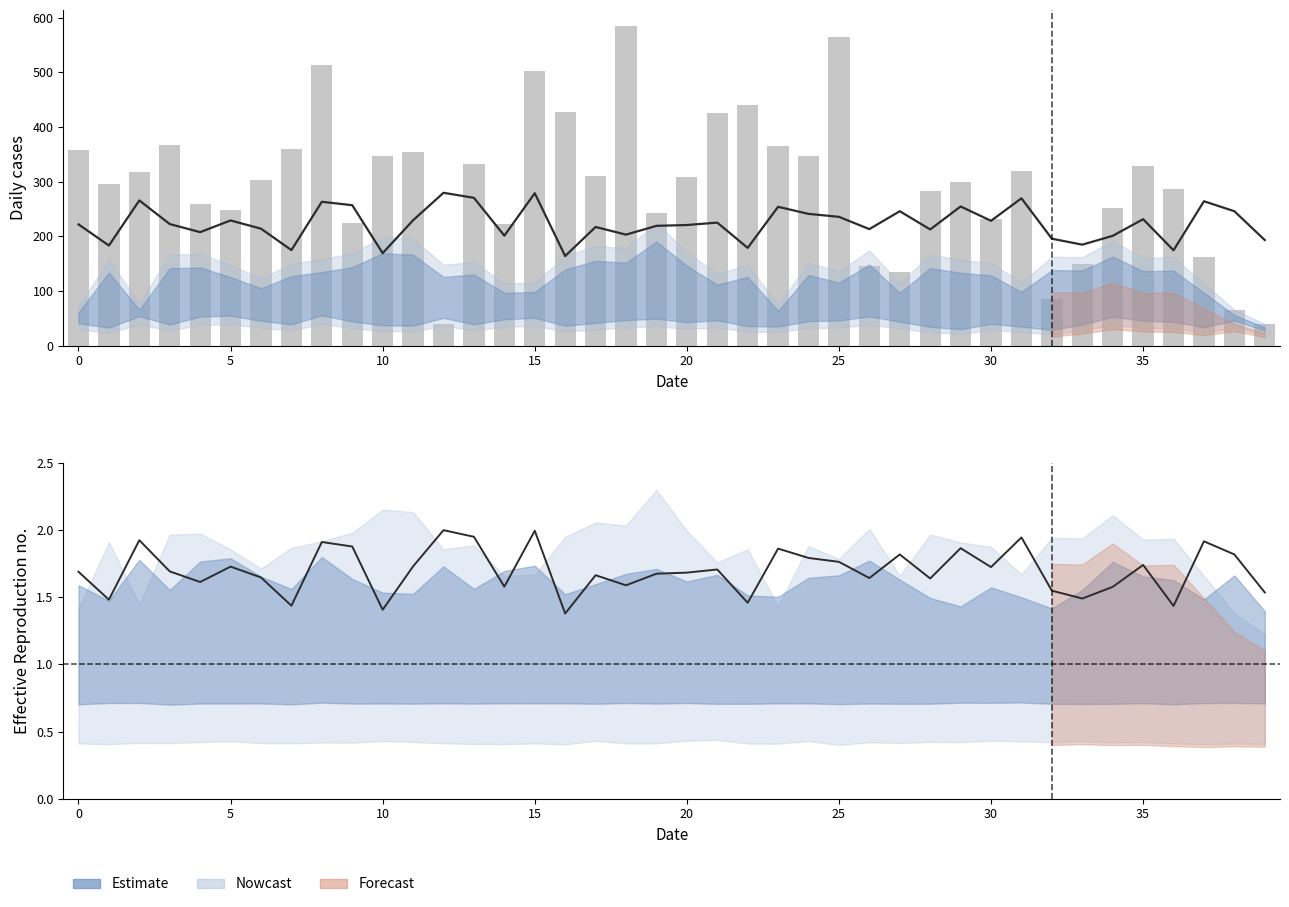

How many categories are shown in the chart?

40